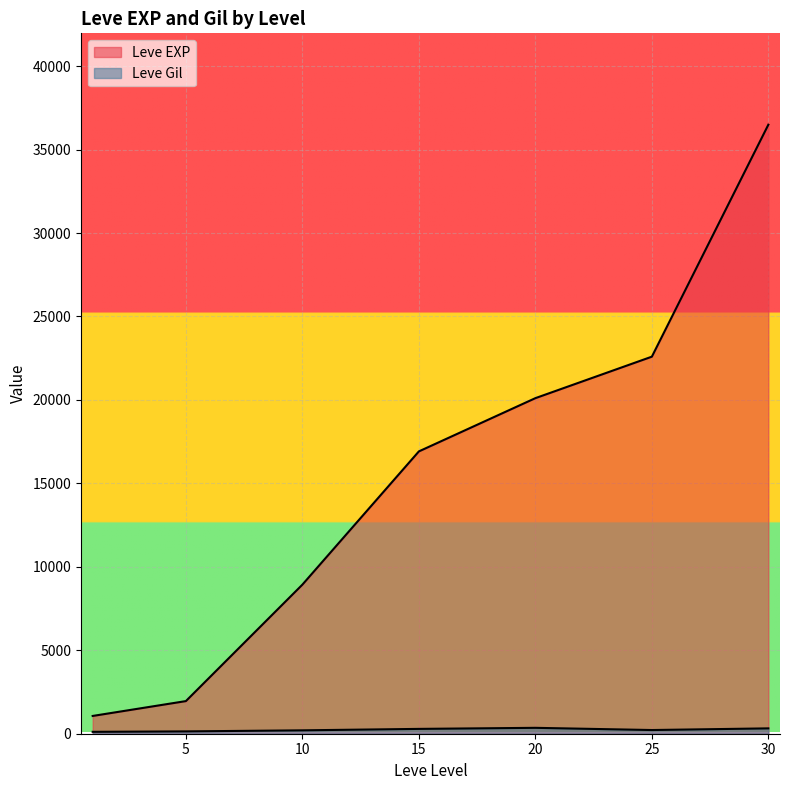

How many lines are shown in the chart?

2